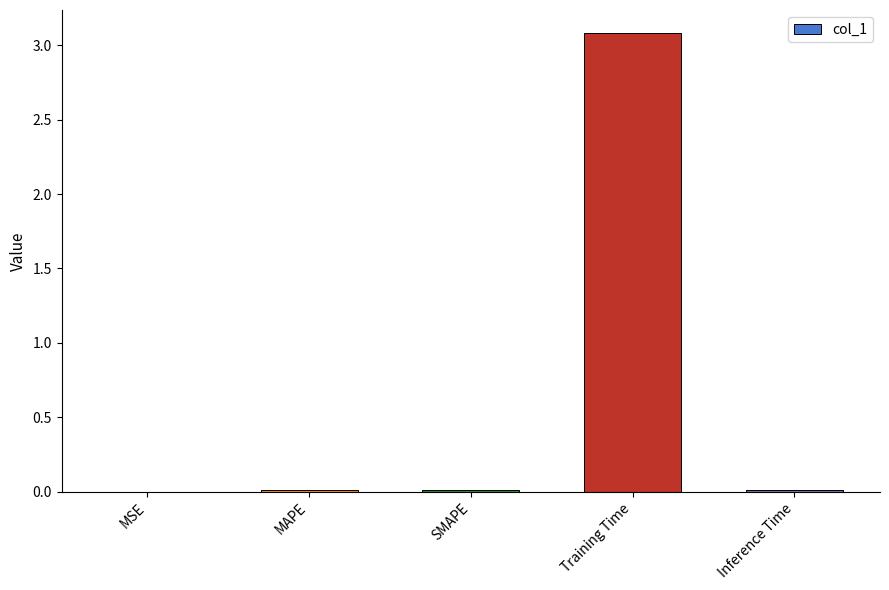

What is the sum of all values?

3.1